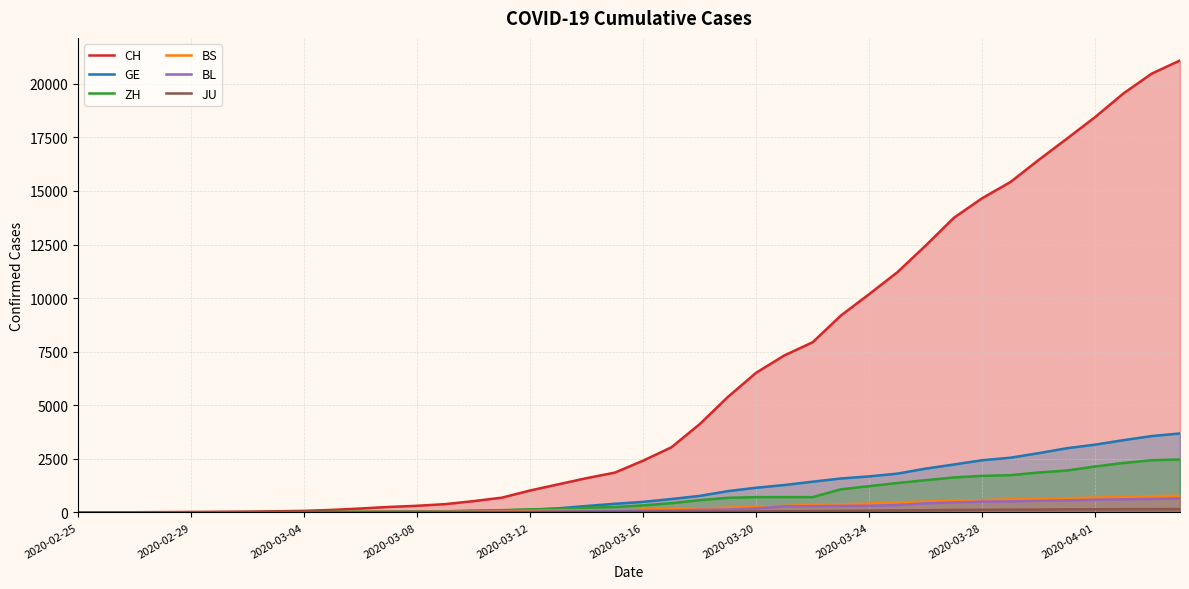

Which has a higher value, 26 or 34?

34